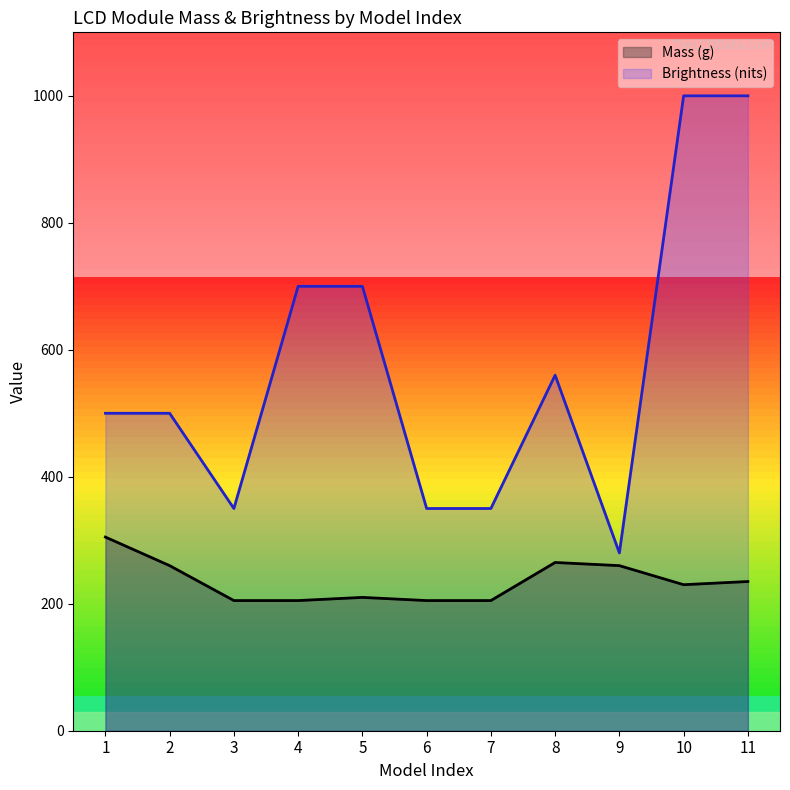

What is the greatest value displayed?

1000